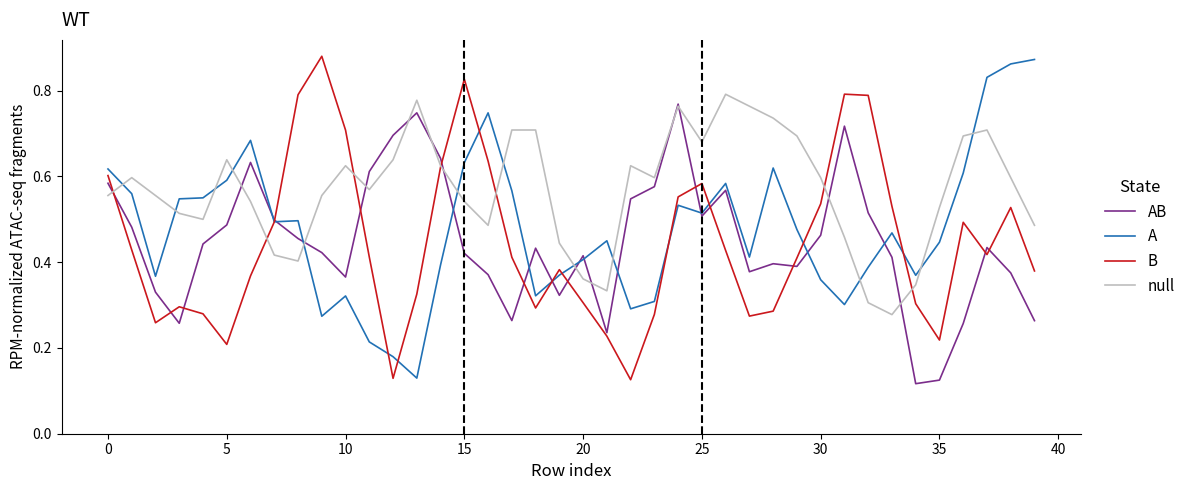

Which series has the largest total across all categories?

null